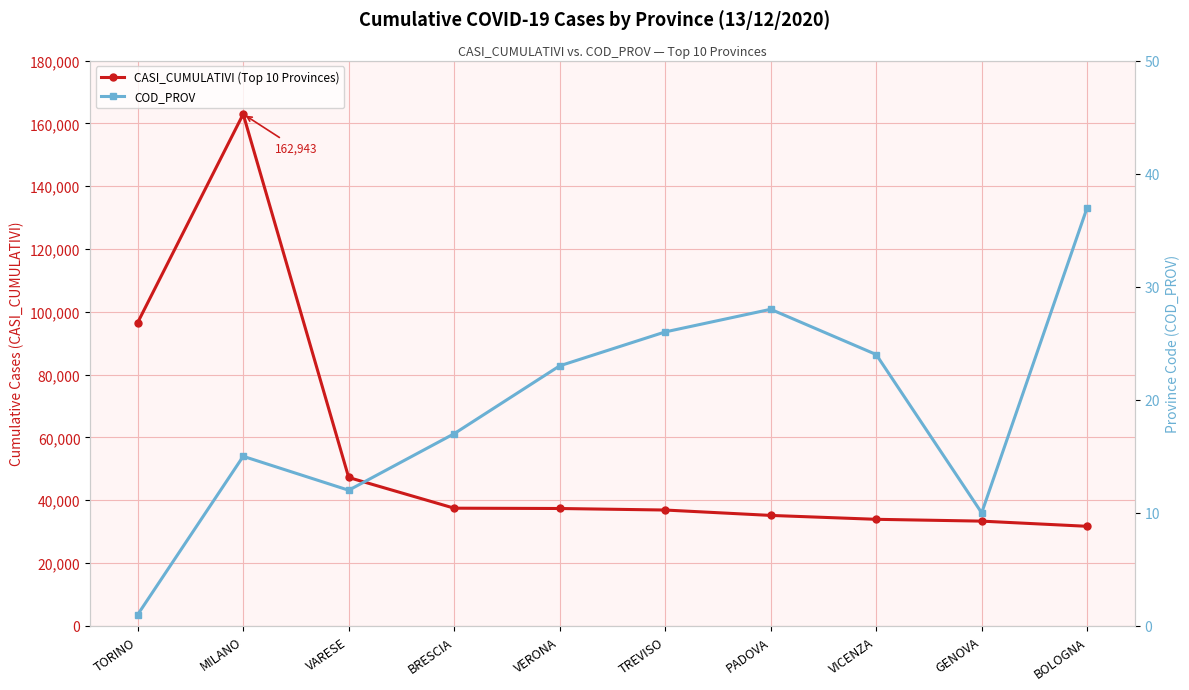

At how many categories does at least one series exceed 12528?

10